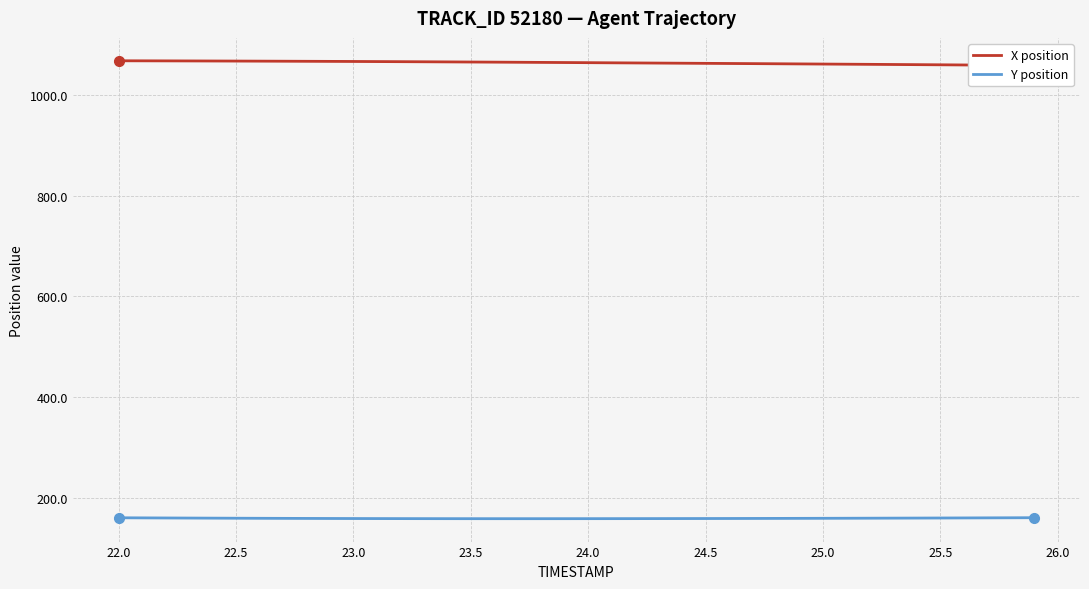

Rank the series by their maximum value, from lowest to highest.

Y position, X position